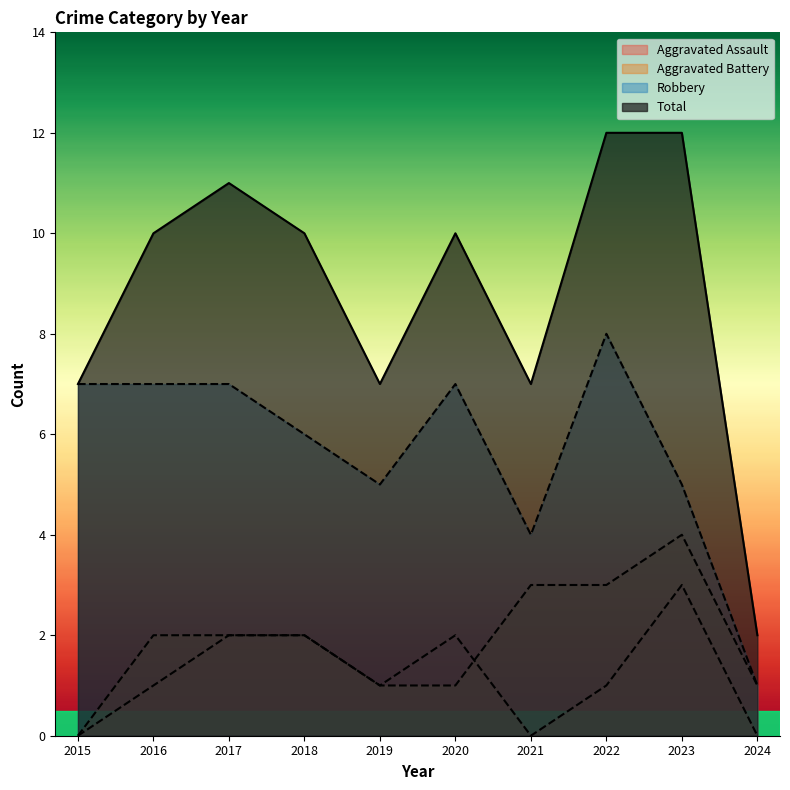

Reading left to right, transcribe all the data shown in this chart.

Aggravated Assault: 0	1	2	2	1	2	0	1	3	0
Aggravated Battery: 0	2	2	2	1	1	3	3	4	1
Robbery: 7	7	7	6	5	7	4	8	5	1
Total: 7	10	11	10	7	10	7	12	12	2